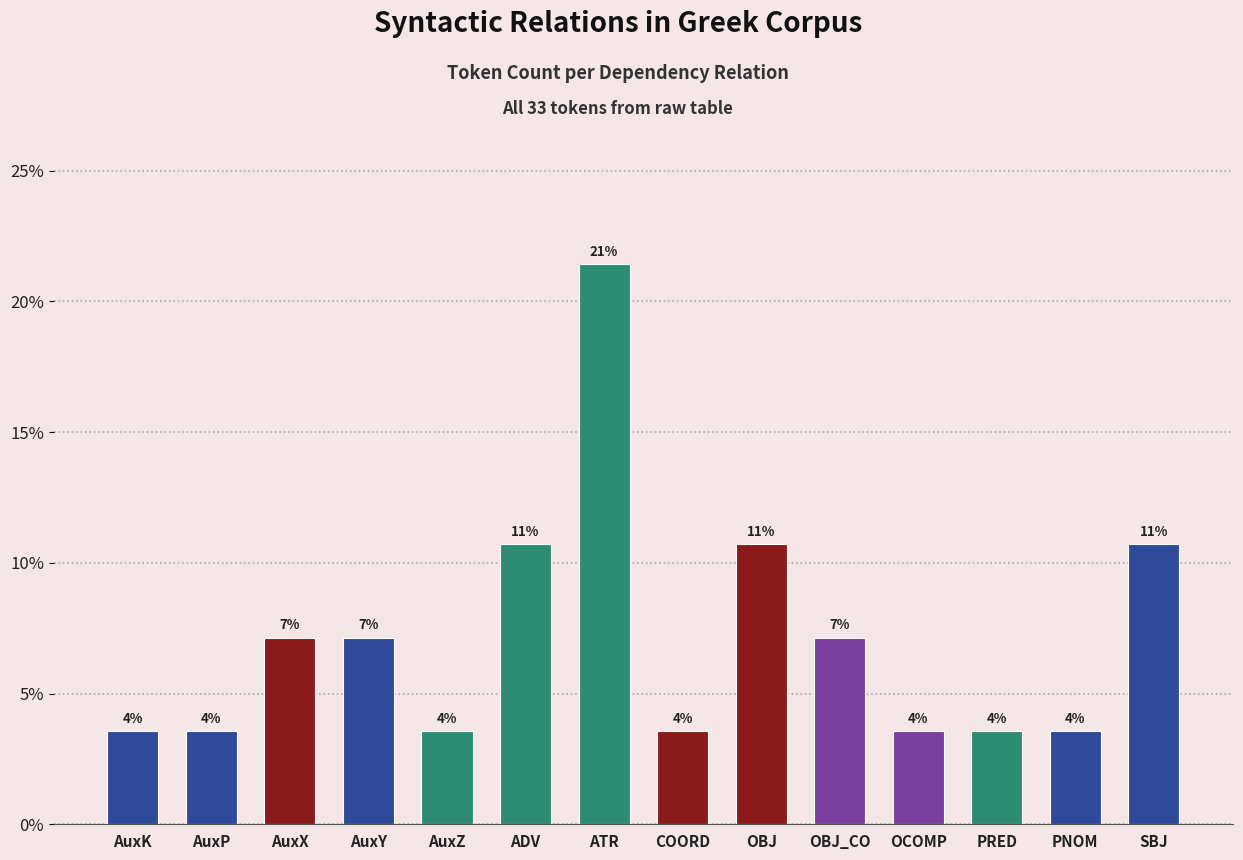

Does the chart contain any negative values?

No